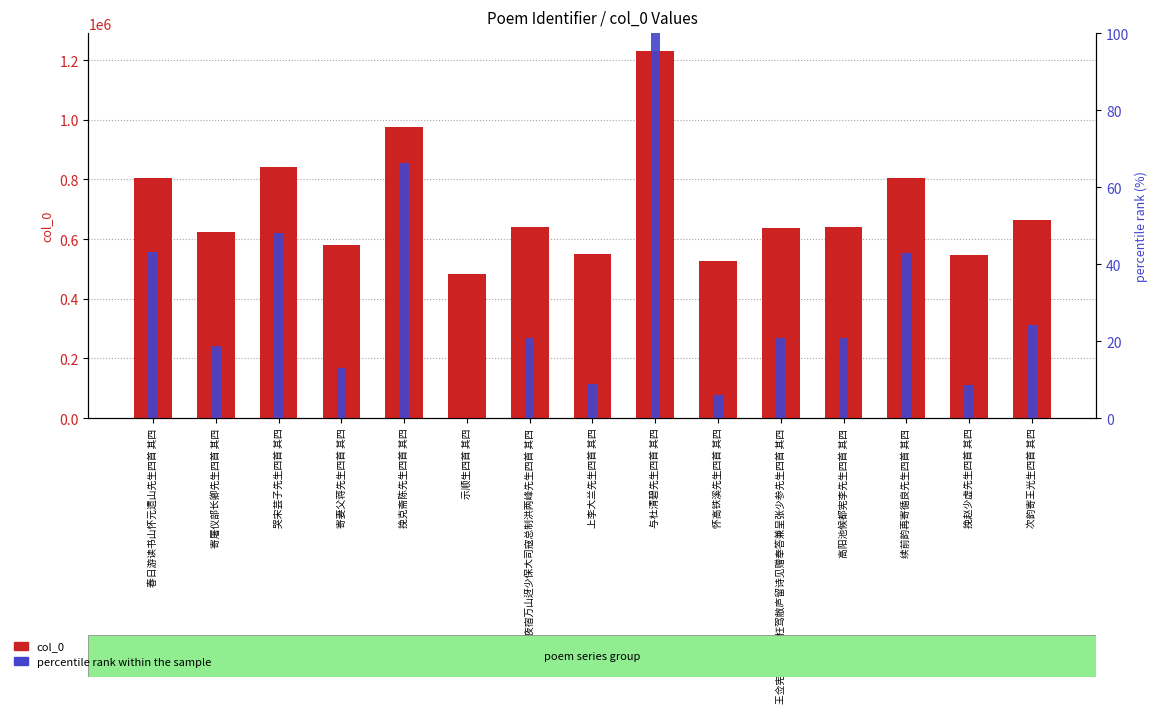

Which series changed the most between 王佥宪同孙少参枉驾敝庐留诗见赠奉答兼呈张少参先生四首 其四 and 挽赵少虚先生四首 其四?

col_0